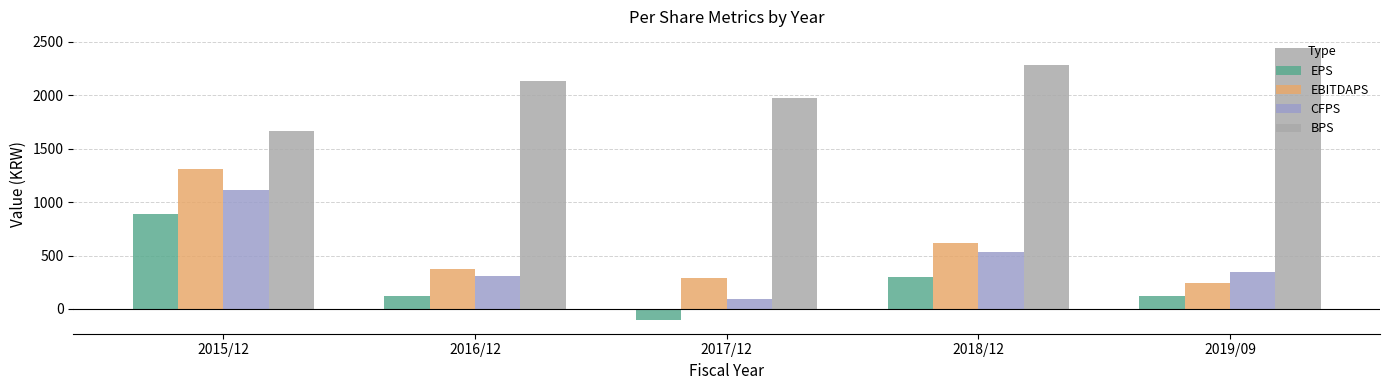

How many data points in EPS are less than 123?

2